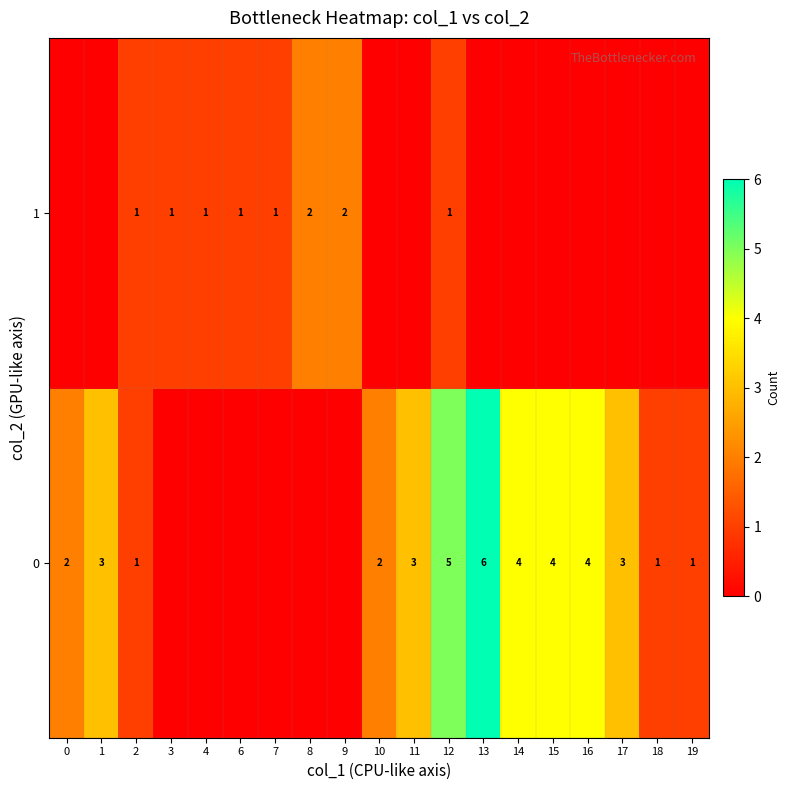

Count the number of data series in this chart.

2